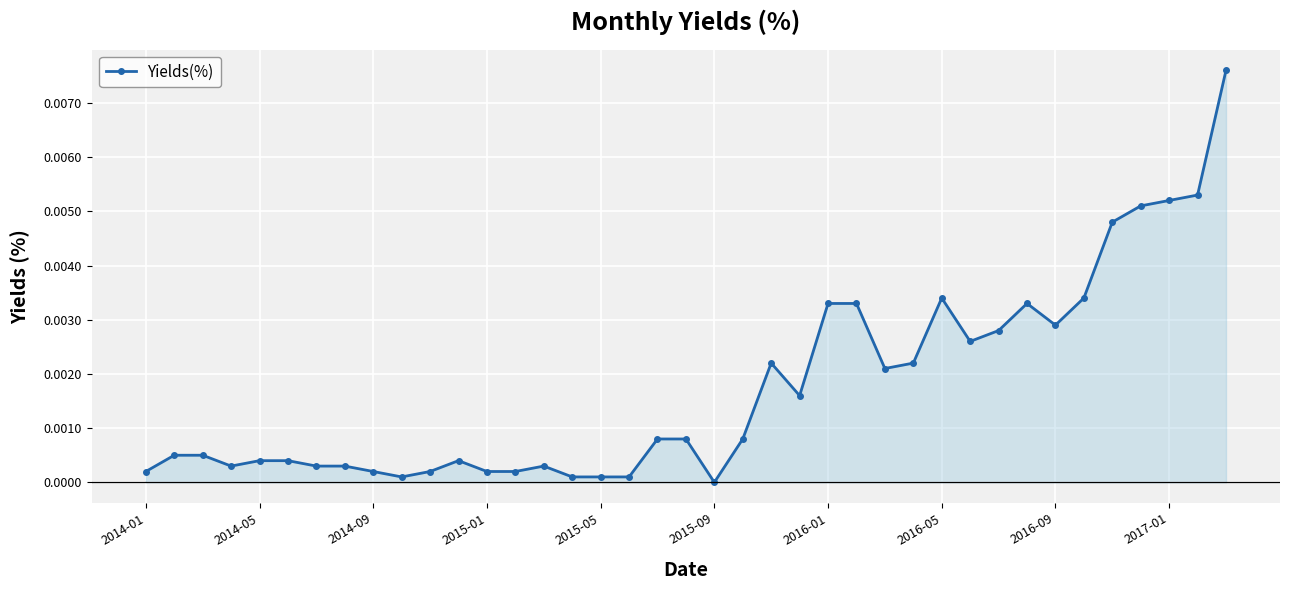

What is the sum of all values?

0.1